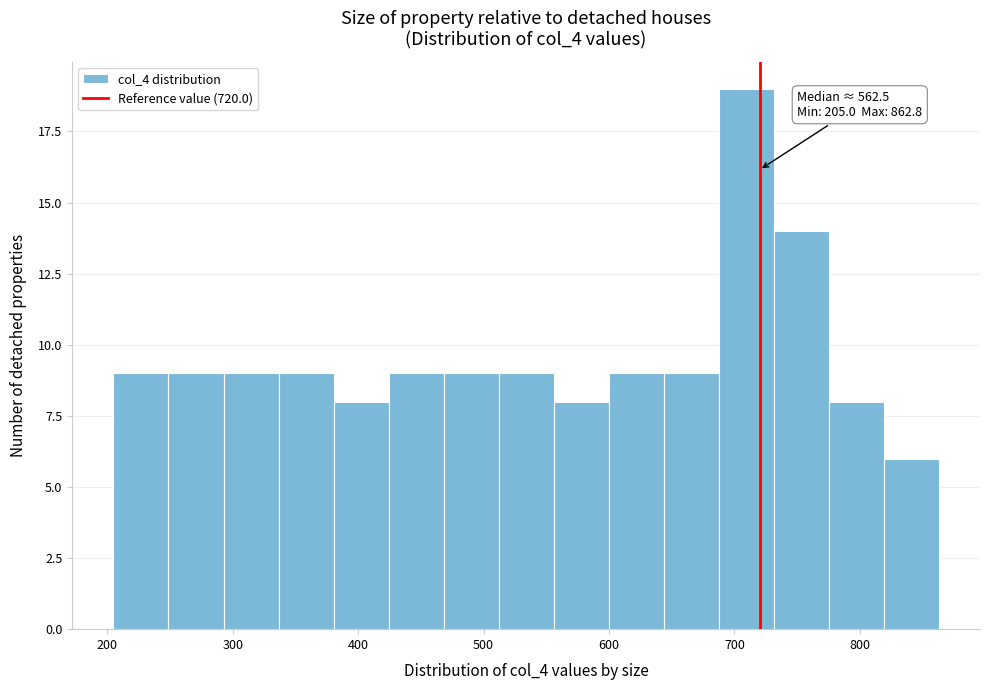

Which range on the x-axis has the tallest bar?

690 to 730